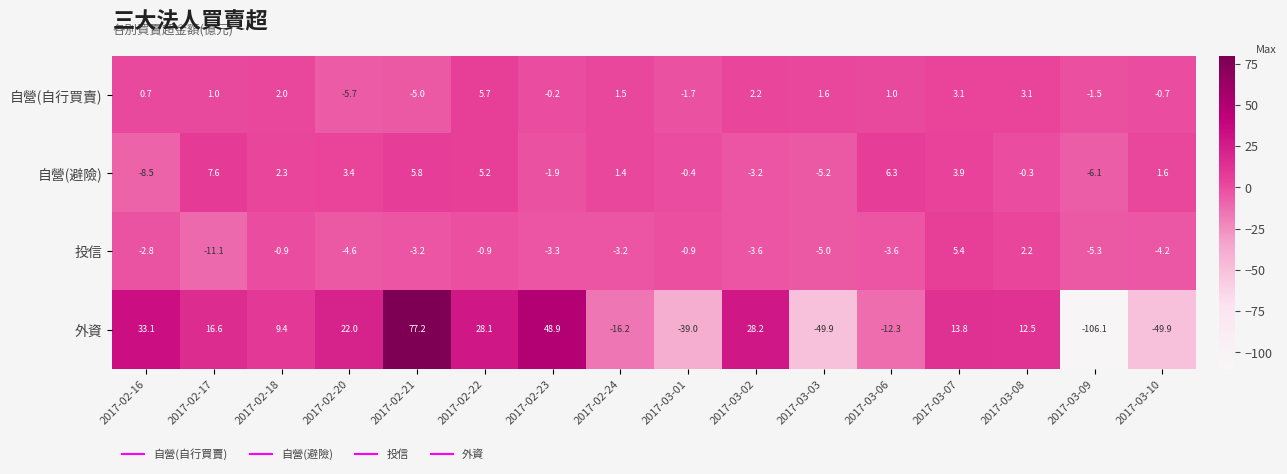

List the series in order of their peak value, lowest first.

投信, 自營(自行買賣), 自營(避險), 外資